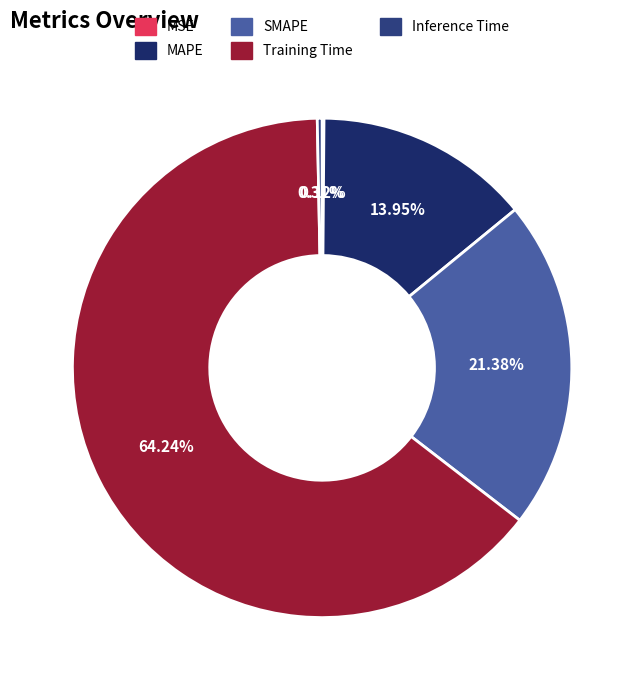

Which slice is the smallest?

MSE